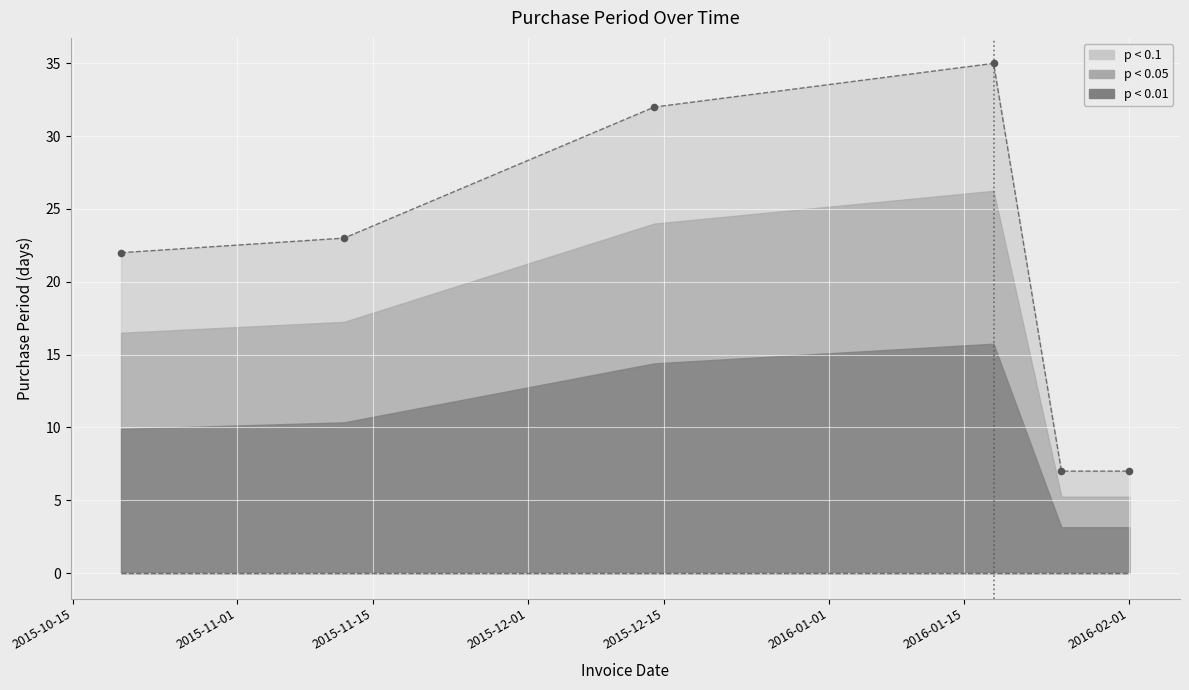

What is the sum of all values?

126